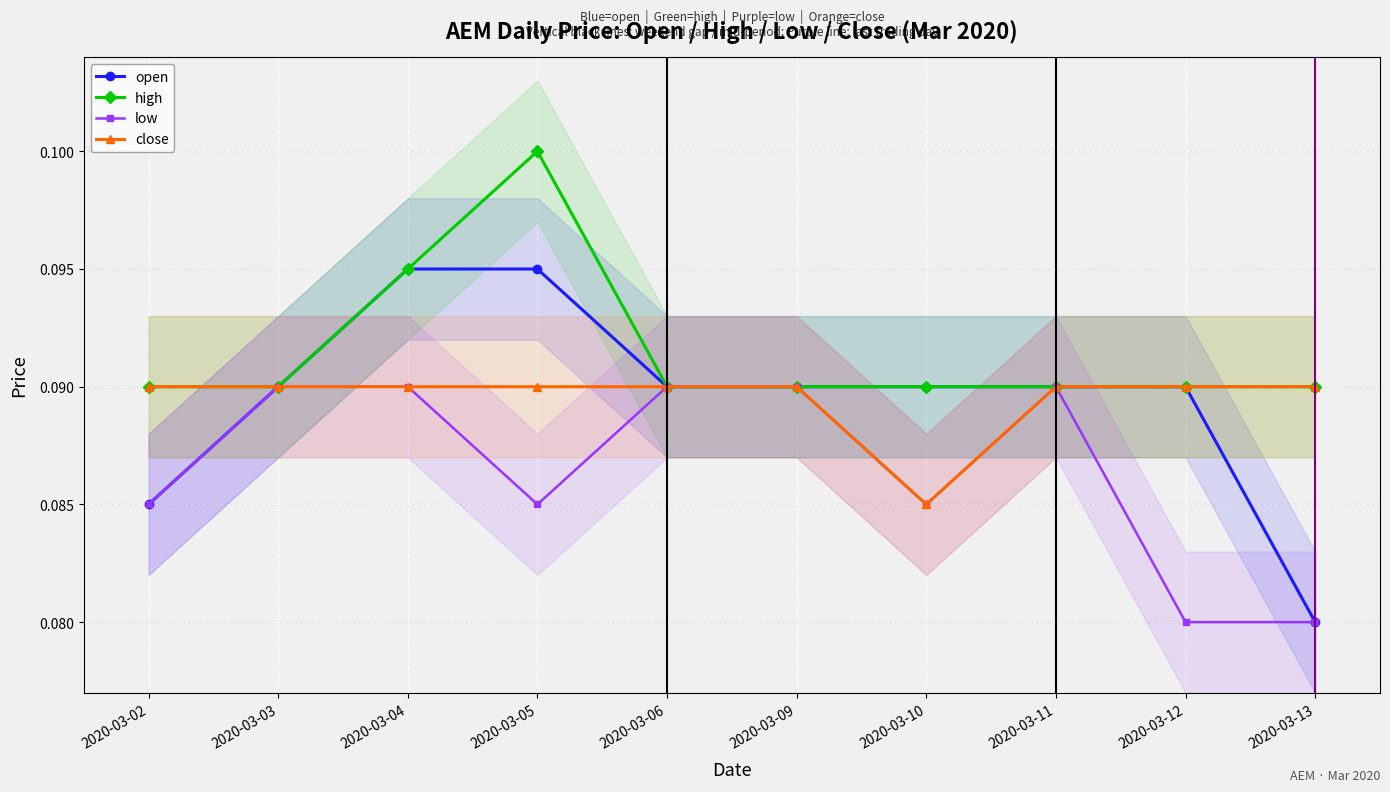

The value of close at 2020-03-11 is 0.0. True or false?

False